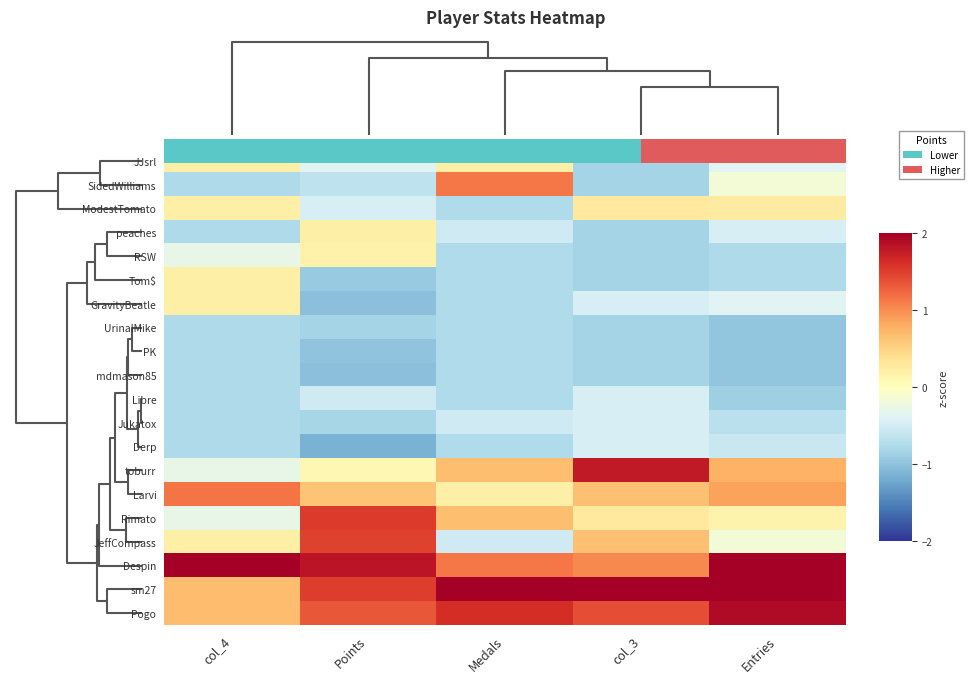

At Medals, list the series in order from largest to smallest.

sm27, Pogo, SidedWilliams, Despin, toburr, Rimato, JJsrl, Larvi, peaches, Jukatox, JeffCompass, ModestTomato, RSW, Tom$, GravityBeatle, UrinalMike, PK, mdmason85, Libre, Derp